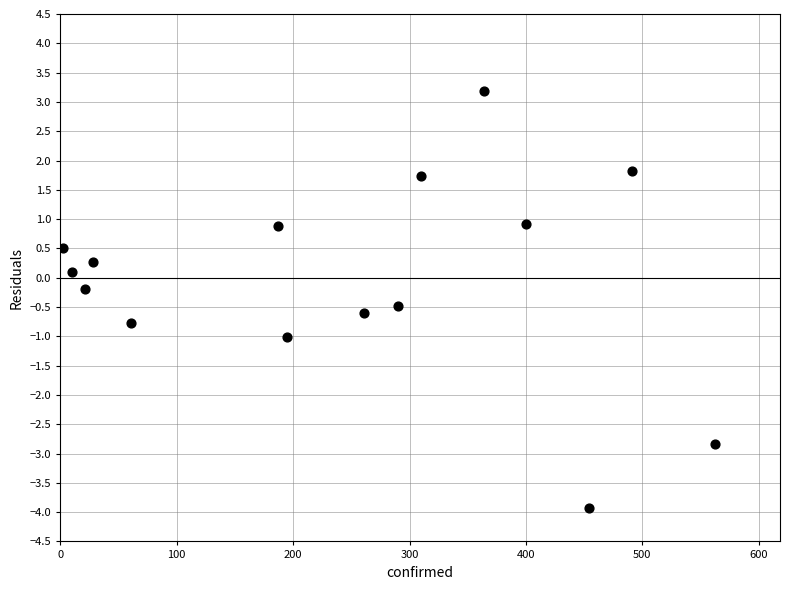

What is the range of X values (max minus min)?

560.0